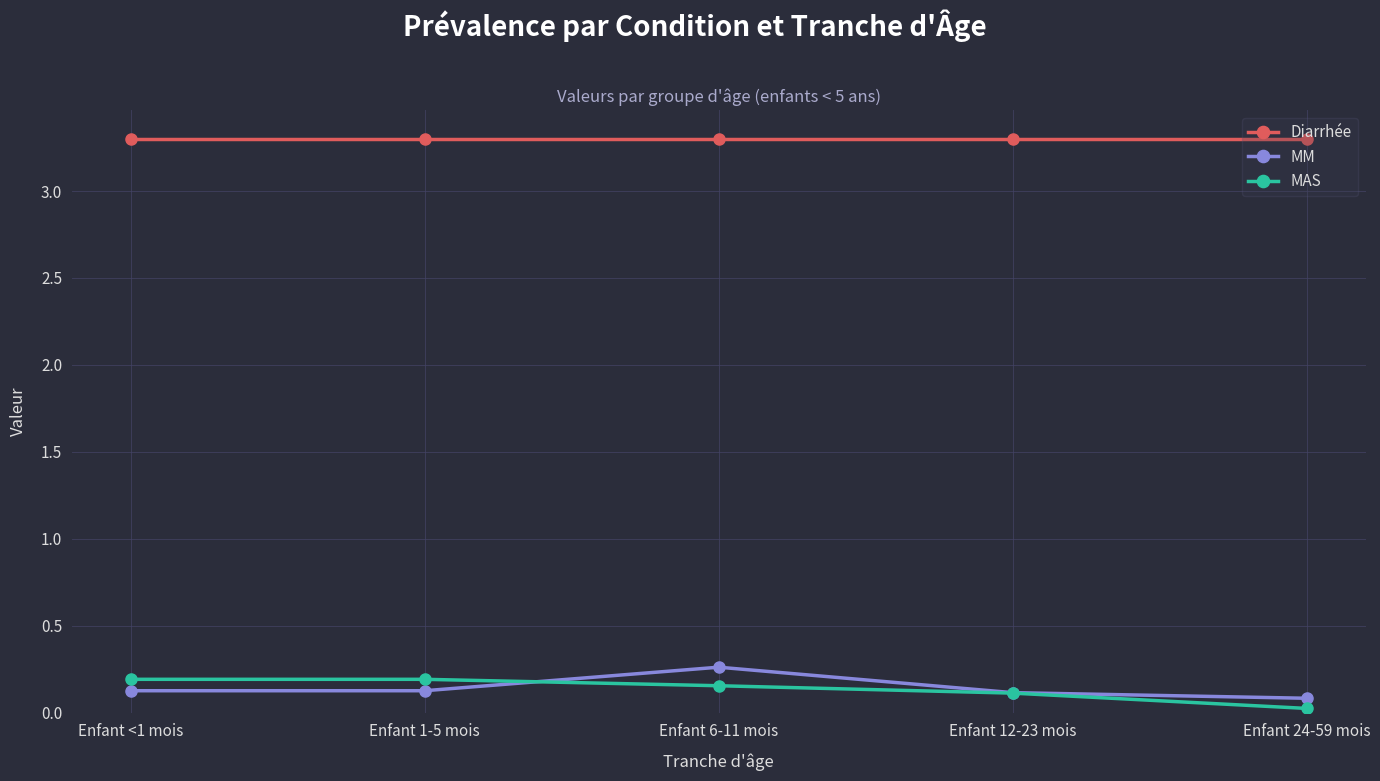

The value of MAS at Enfant 1-5 mois is 0.2. True or false?

True